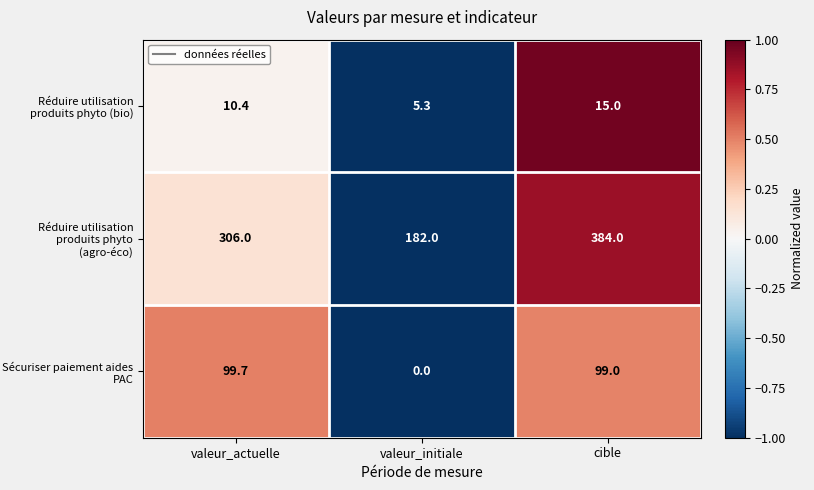

How many distinct data groups are displayed?

3